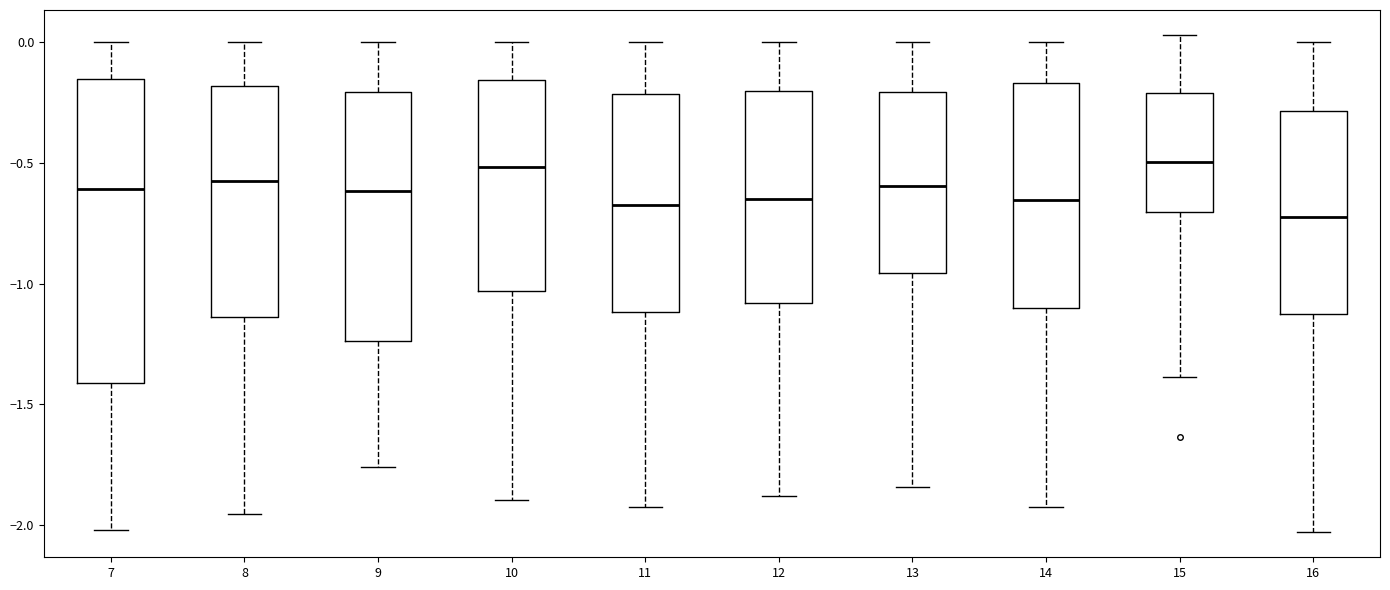

Reading left to right, read every box against the y-axis: the position of its median line, the range the box covers, and the ends of its whiskers. The values are not printed on the chart, so give them approximately, as read against the axis.

7: median -0.60, box -1.40 to -0.15, whiskers -2.00 to 0.00
8: median -0.60, box -1.15 to -0.20, whiskers -1.95 to 0.00
9: median -0.60, box -1.25 to -0.20, whiskers -1.75 to 0.00
10: median -0.50, box -1.05 to -0.15, whiskers -1.90 to 0.00
11: median -0.70, box -1.10 to -0.20, whiskers -1.95 to 0.00
12: median -0.65, box -1.10 to -0.20, whiskers -1.90 to 0.00
13: median -0.60, box -0.95 to -0.20, whiskers -1.85 to 0.00
14: median -0.65, box -1.10 to -0.15, whiskers -1.95 to 0.00
15: median -0.50, box -0.70 to -0.20, whiskers -1.40 to 0.05
16: median -0.70, box -1.15 to -0.30, whiskers -2.05 to 0.00